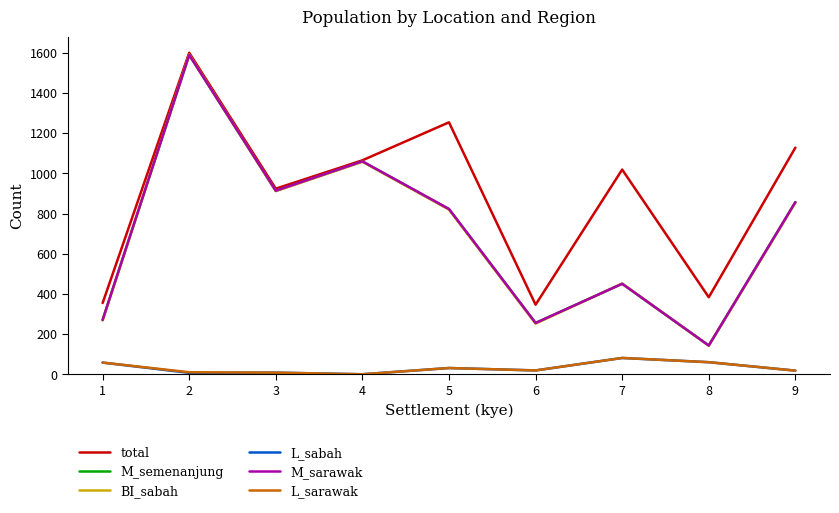

What are all the series names shown in the legend?

total, M_semenanjung, BI_sabah, L_sabah, M_sarawak, L_sarawak